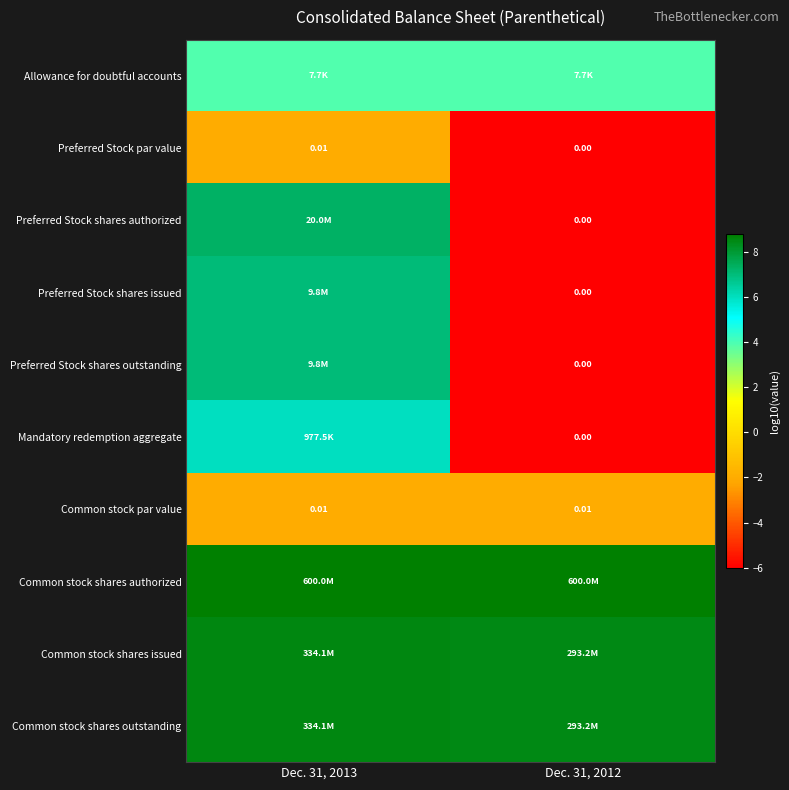

How many categories are shown in the chart?

2